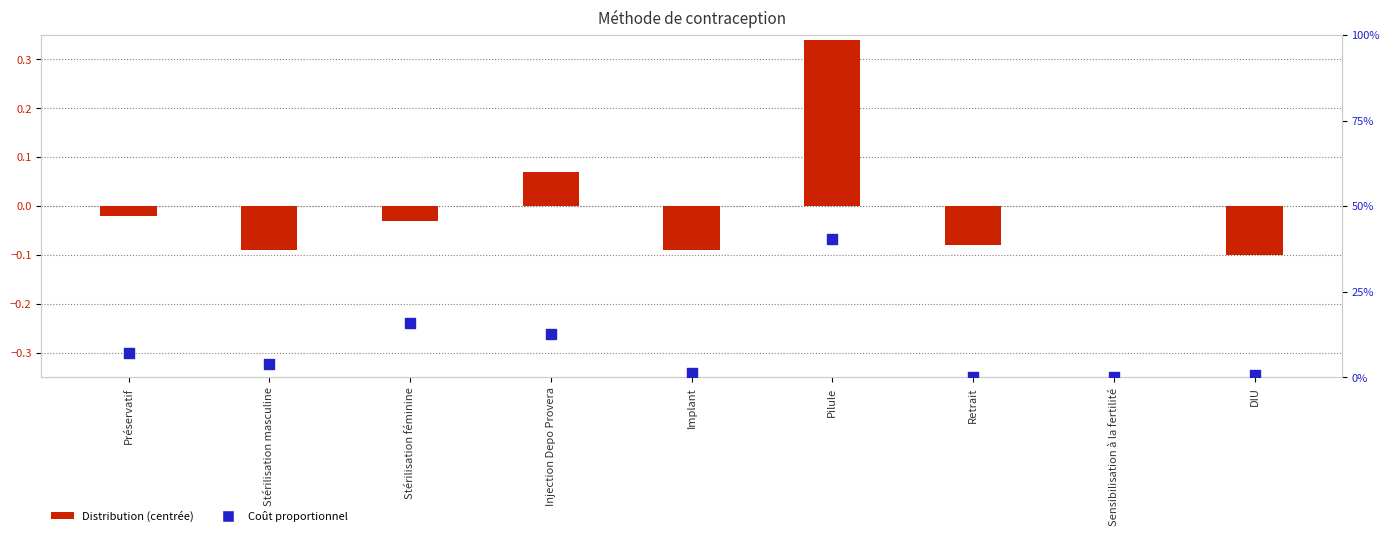

Which series has the largest Y range (max minus min)?

Distribution (centrée)